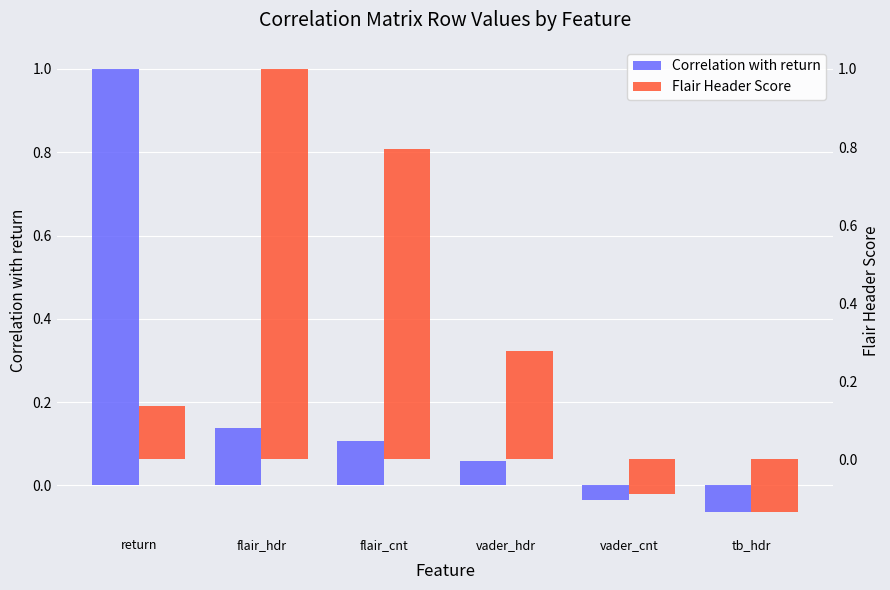

What is the minimum value for Flair Header Score?

-0.1